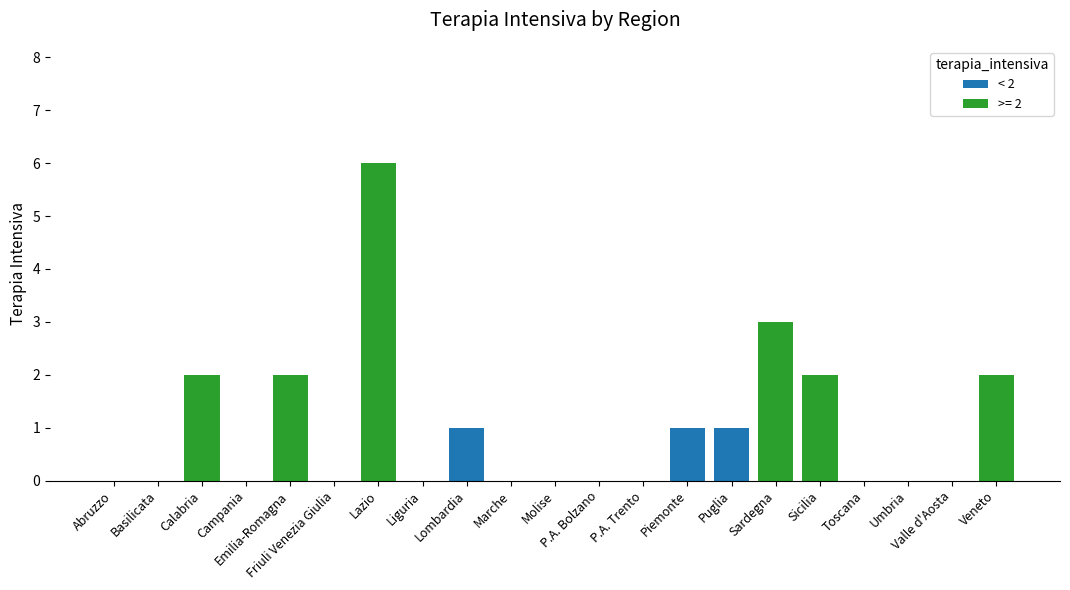

How many series are shown in this chart?

1